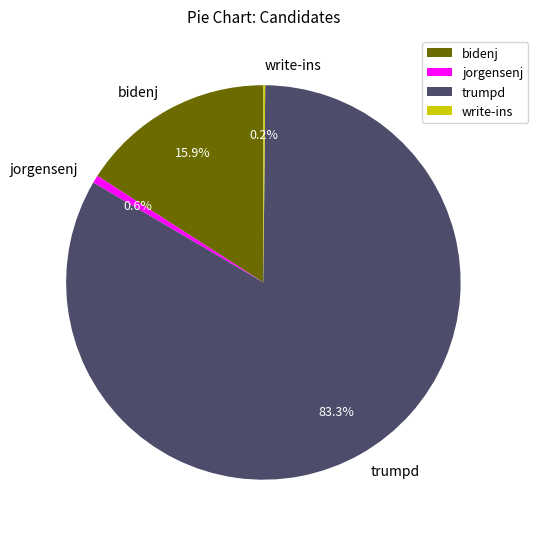

What is the largest slice in the pie chart?

trumpd